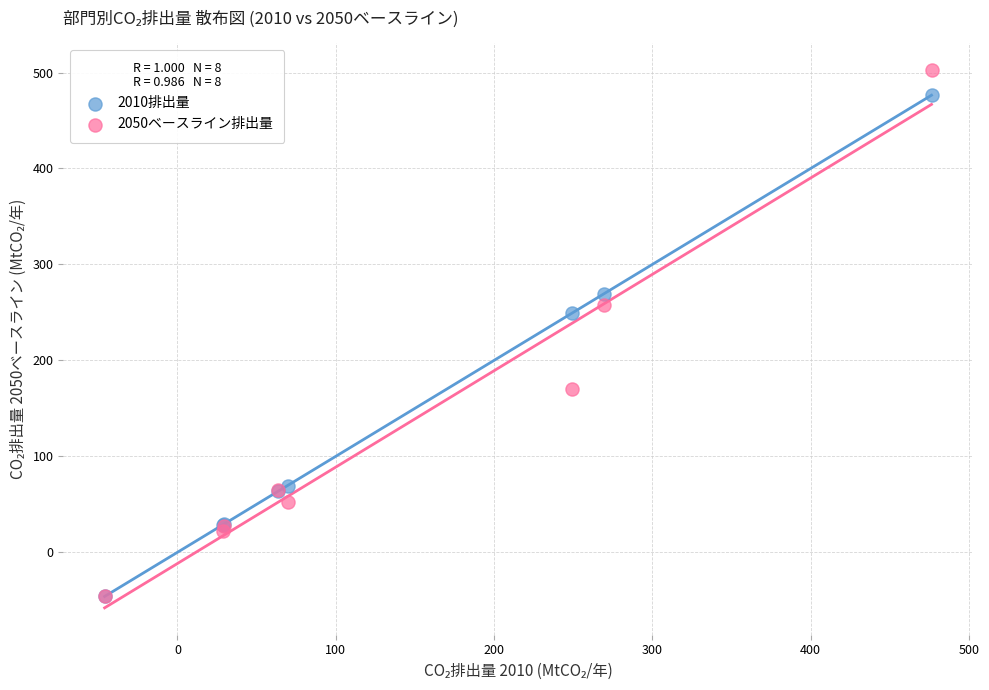

In the 2010排出量 series, what Y value is closest to 215?

249.0